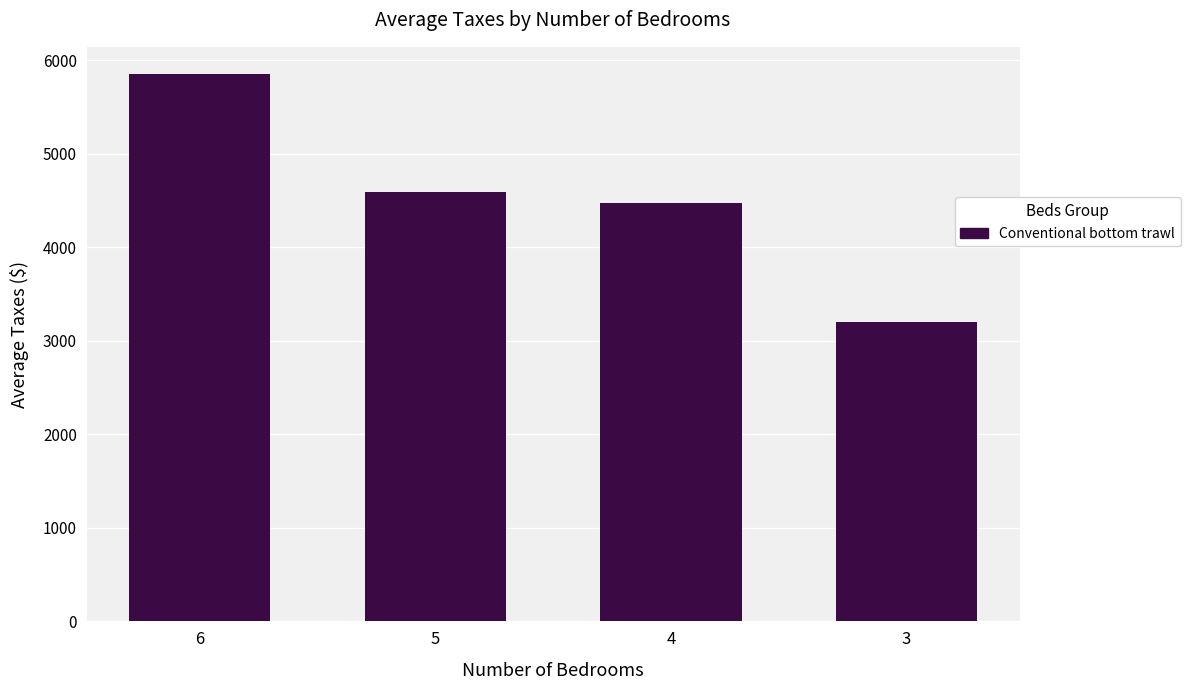

Reading left to right, extract all data points from this chart.

6=5853.0	5=4594.7	4=4472.8	3=3202.3